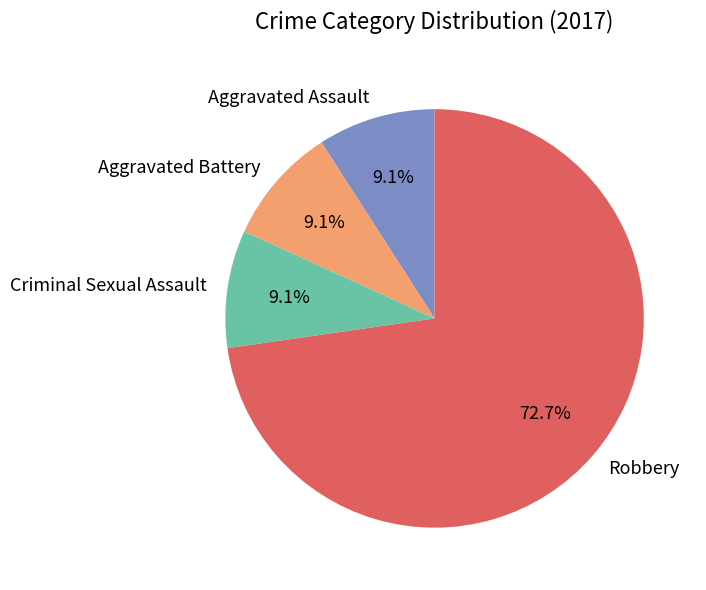

Combined, what portion of the pie is Criminal Sexual Assault and Robbery?

81.8%